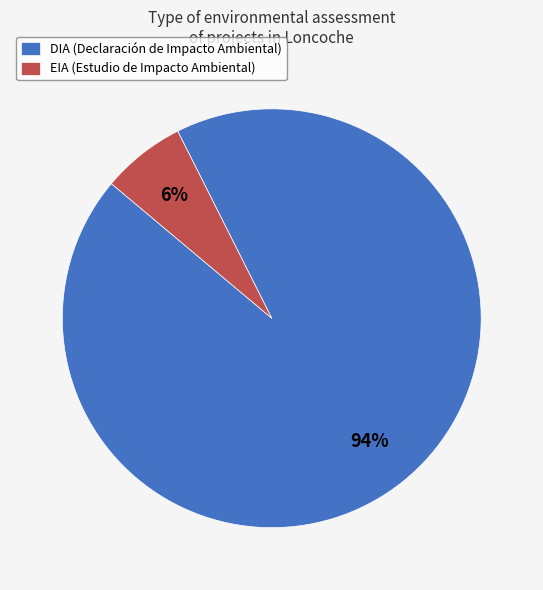

Is the sum of DIA (Declaración de Impacto Ambiental) and EIA (Estudio de Impacto Ambiental) greater than half?

Yes